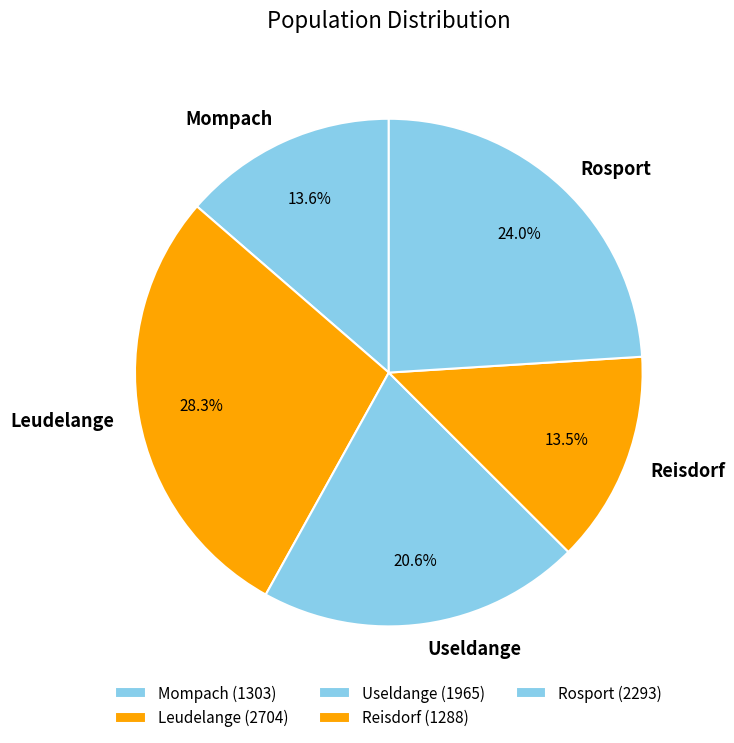

Does Useldange account for over 50% of the chart?

No